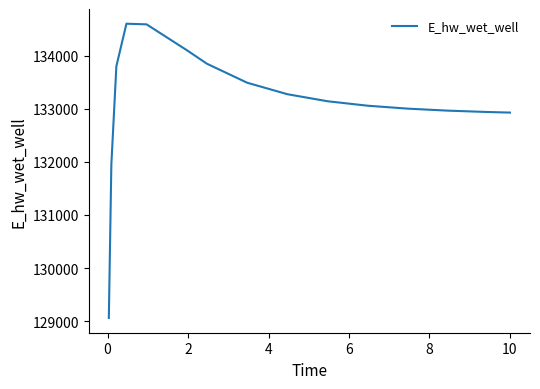

Count the number of data series in this chart.

1